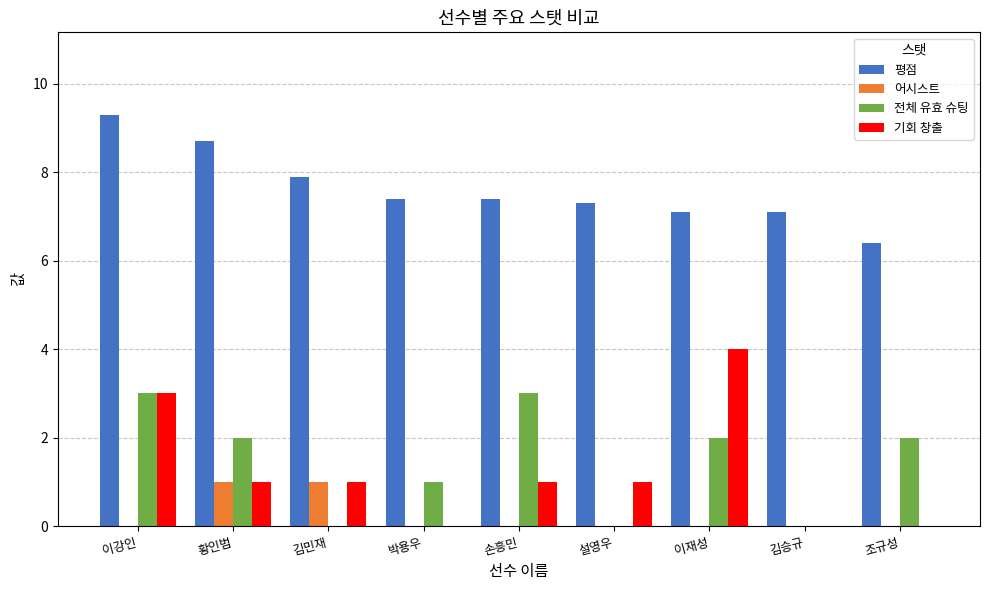

Between 설영우 and 김승규, which series saw the biggest shift?

기회 창출